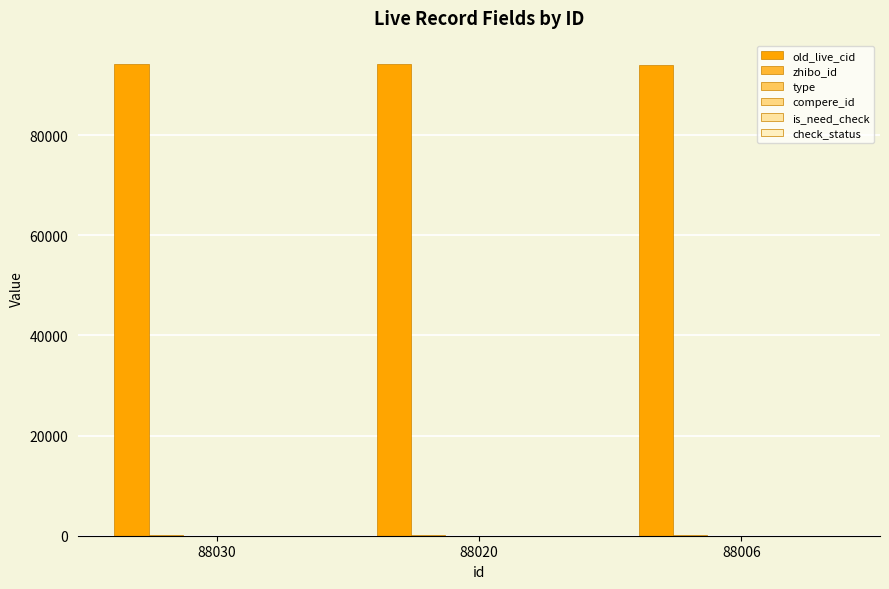

True or false: check_status has a value of 1 at 88020.

False